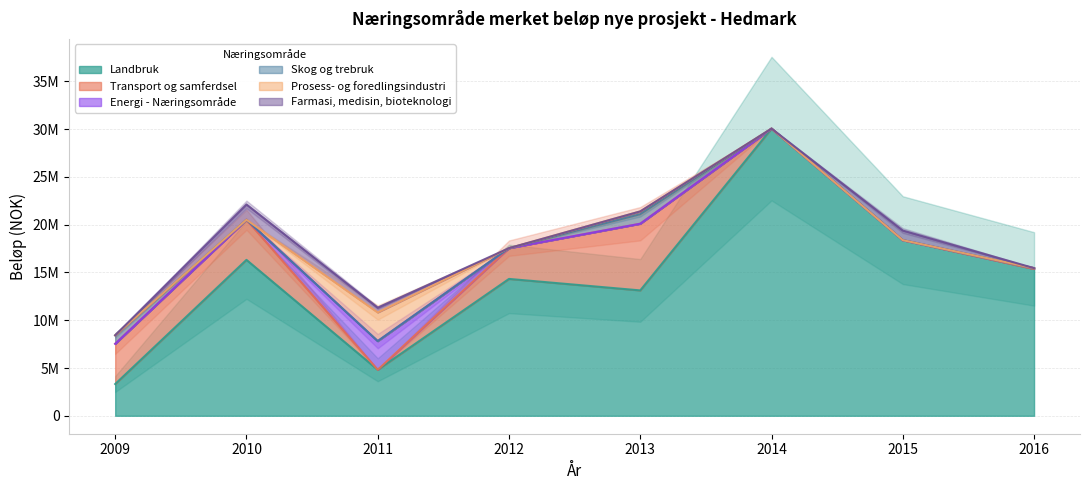

The Transport og samferdsel series shows 2462674 at 2015. True or false?

False